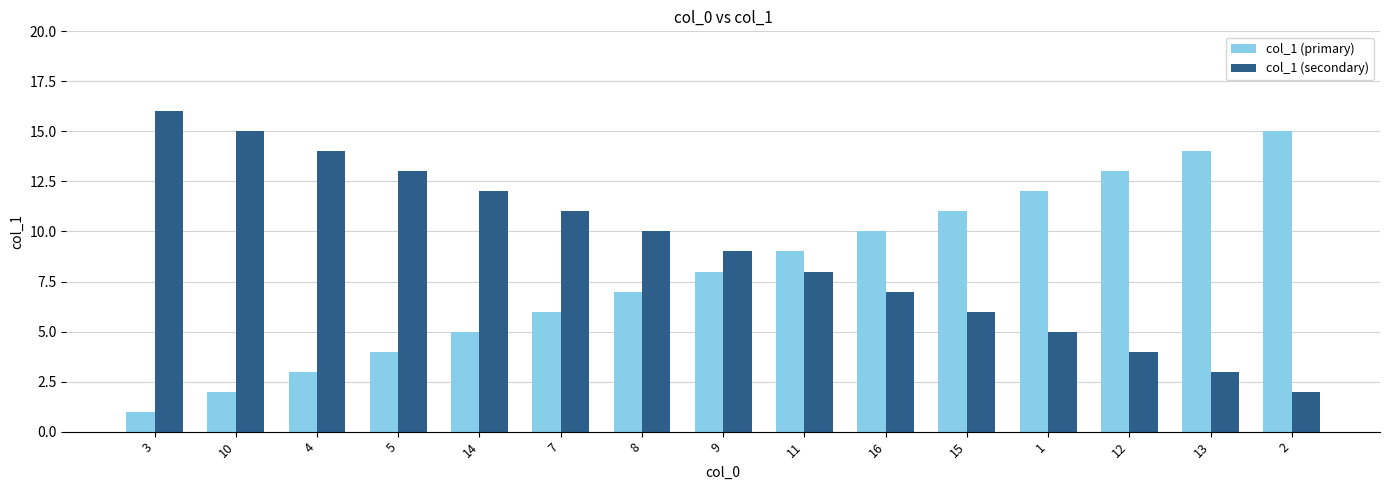

What is the minimum value shown in the chart?

1